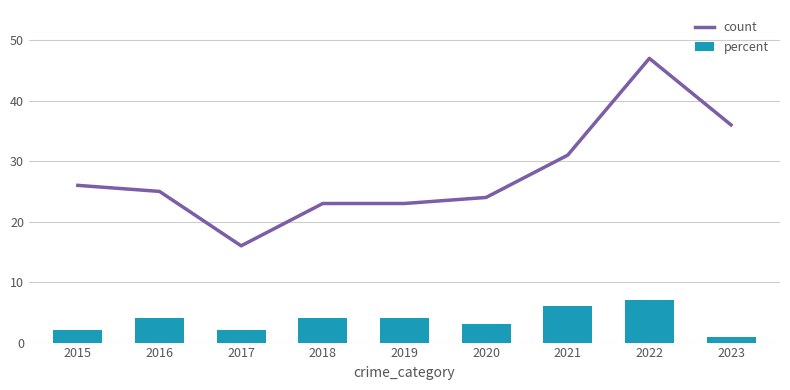

What is the difference between the highest and lowest values at 2016?

21